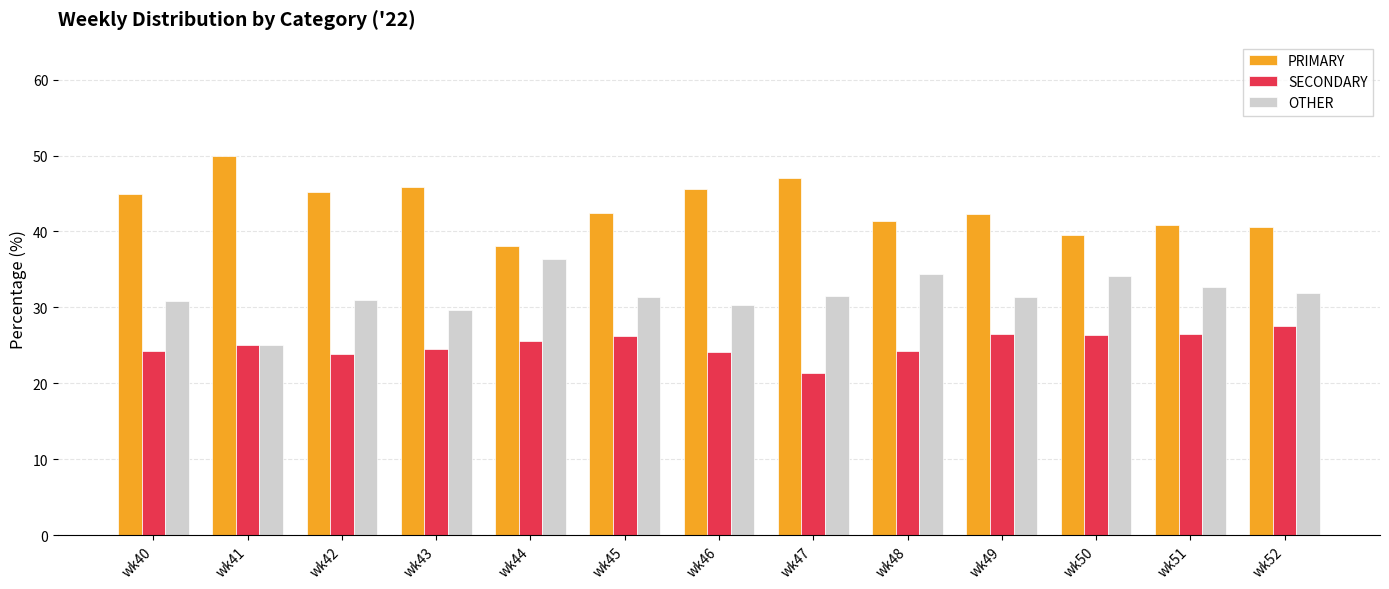

How many distinct data groups are displayed?

3